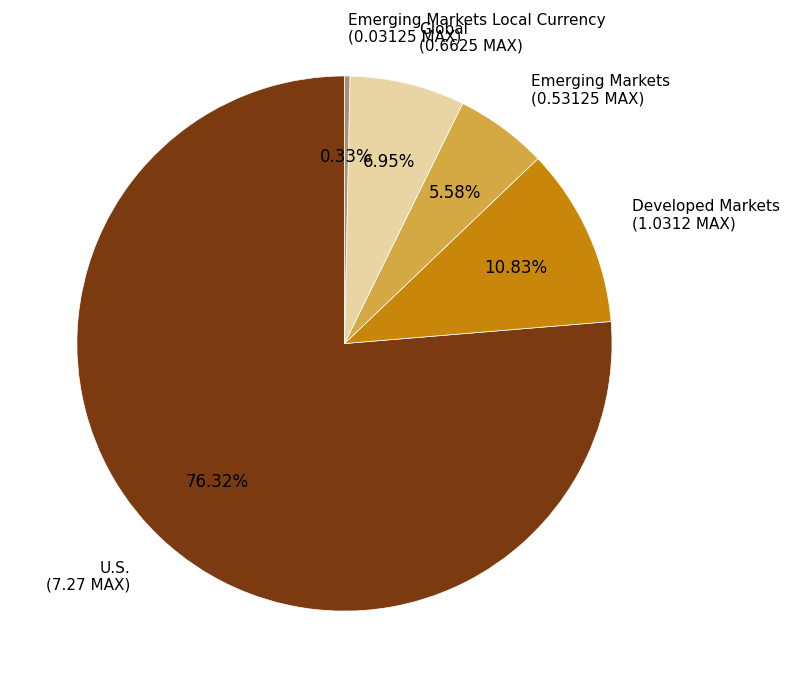

Rank the categories by value from highest to lowest.

U.S., Developed Markets, Global, Emerging Markets, Emerging Markets Local Currency